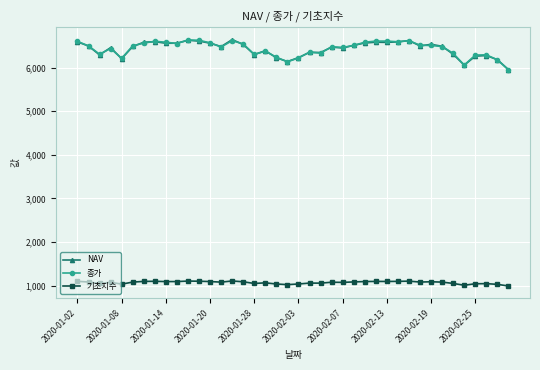

True or false: NAV and 기초지수 cross at least once.

False